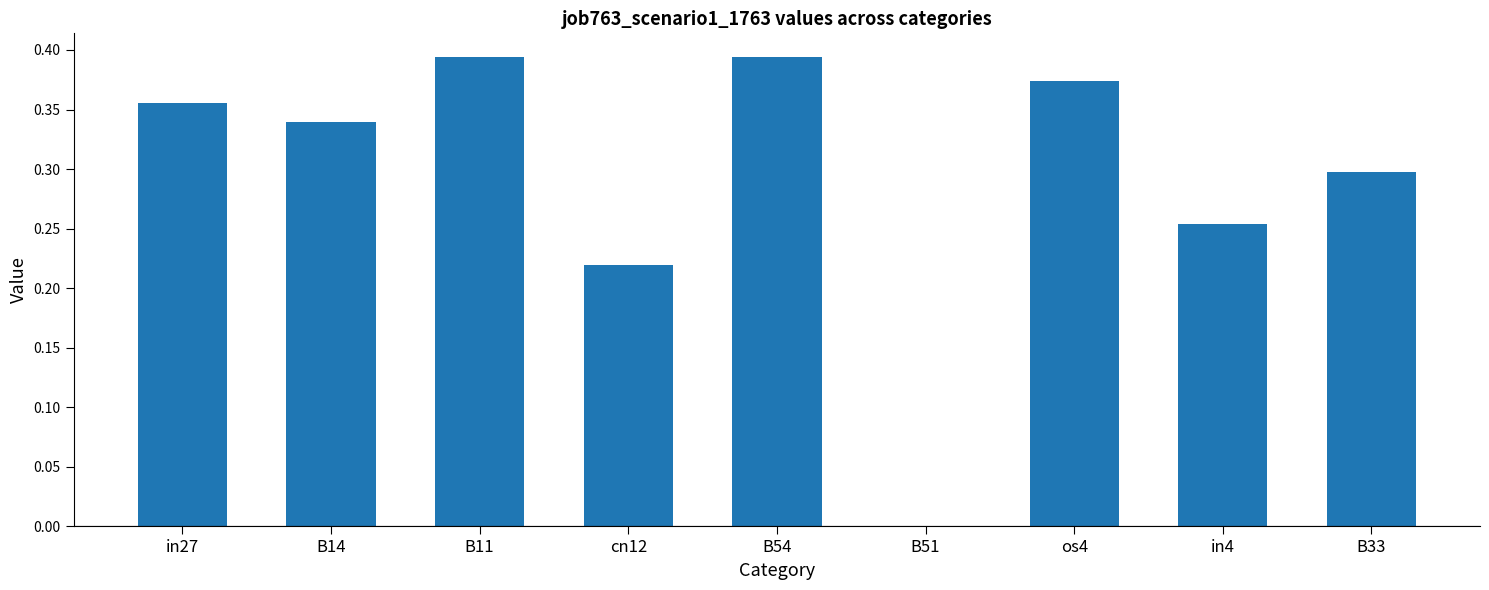

Is it true that the value at B11 is 0.5?

False